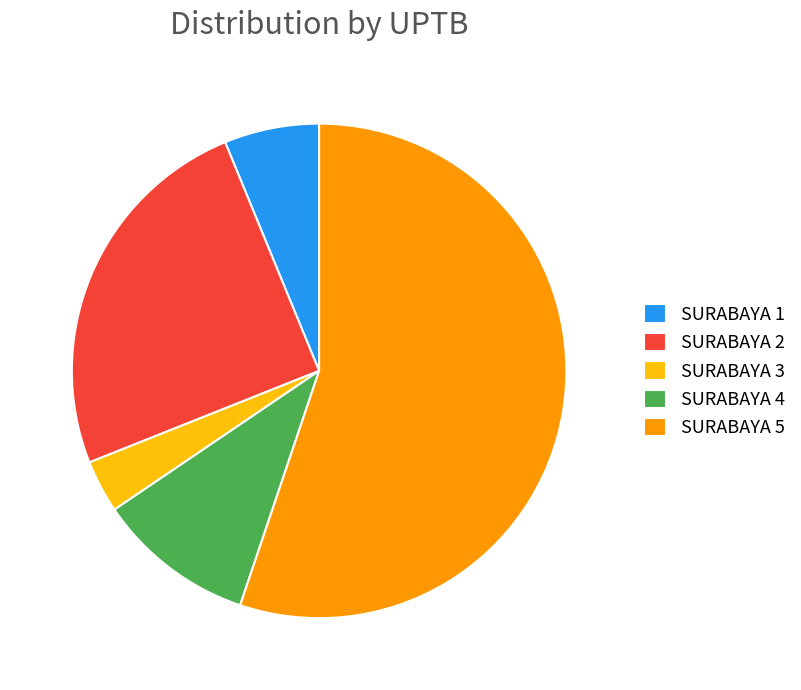

Rank the categories by value from lowest to highest.

SURABAYA 3, SURABAYA 1, SURABAYA 4, SURABAYA 2, SURABAYA 5